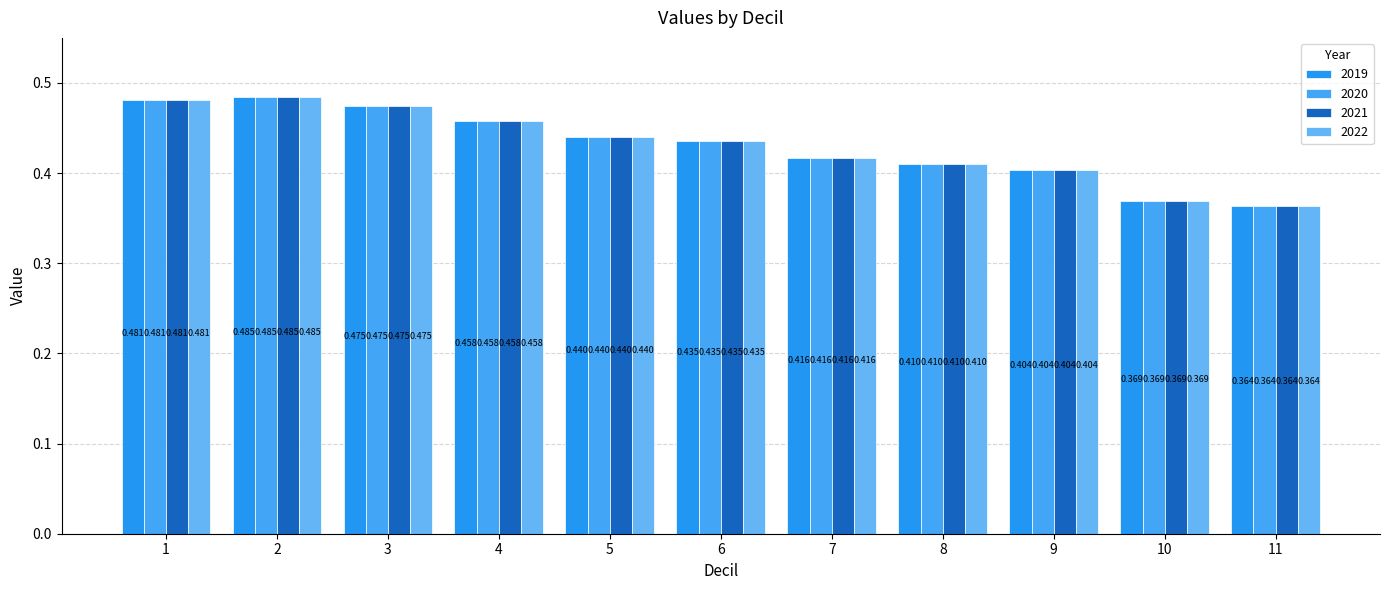

Which series has the largest total across all categories?

2019